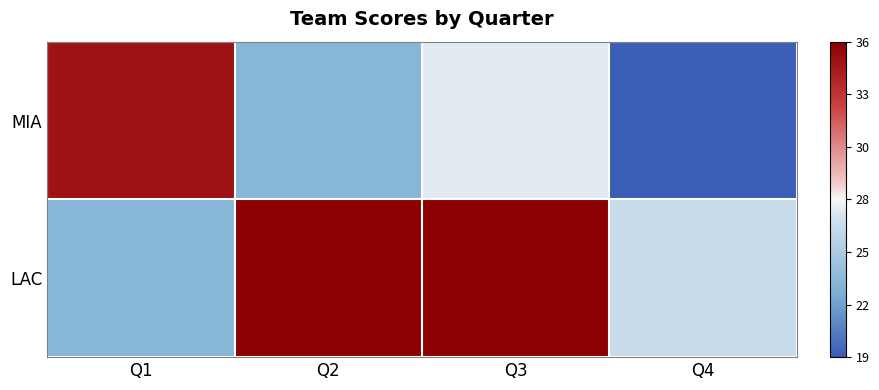

Reading left to right, transcribe all the data shown in this chart.

MIA: Q1=35	Q2=23	Q3=27	Q4=19
LAC: Q1=23	Q2=36	Q3=36	Q4=26